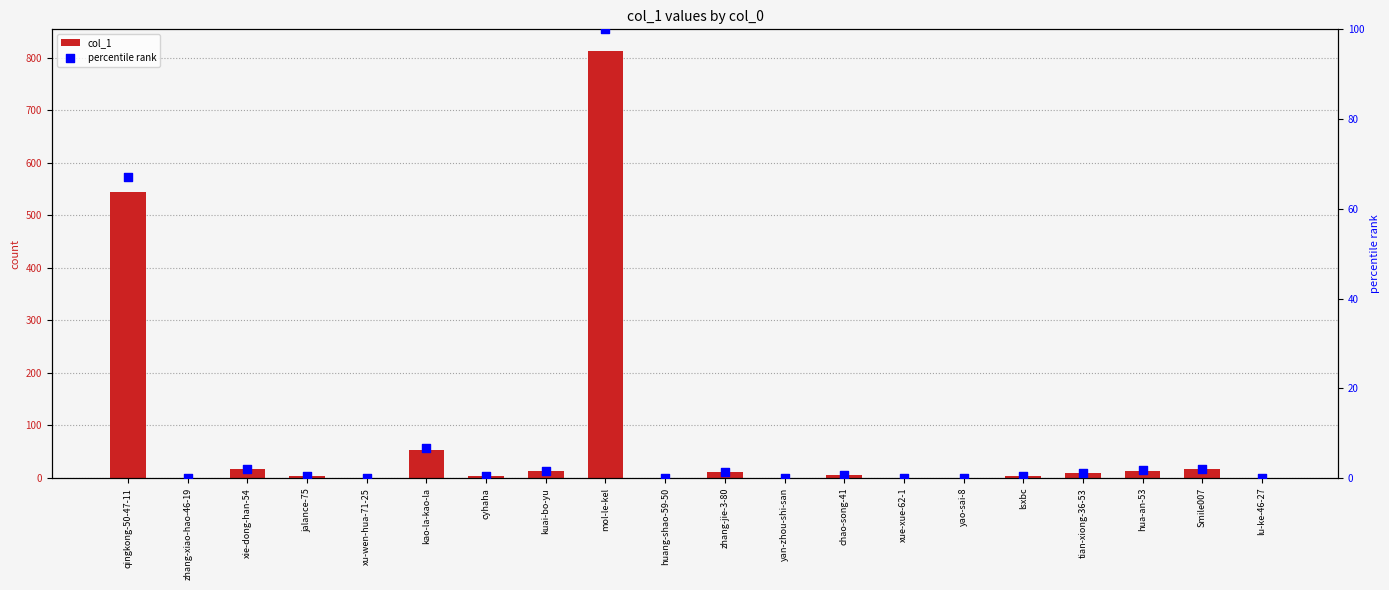

Which series has the largest Y range (max minus min)?

col_1